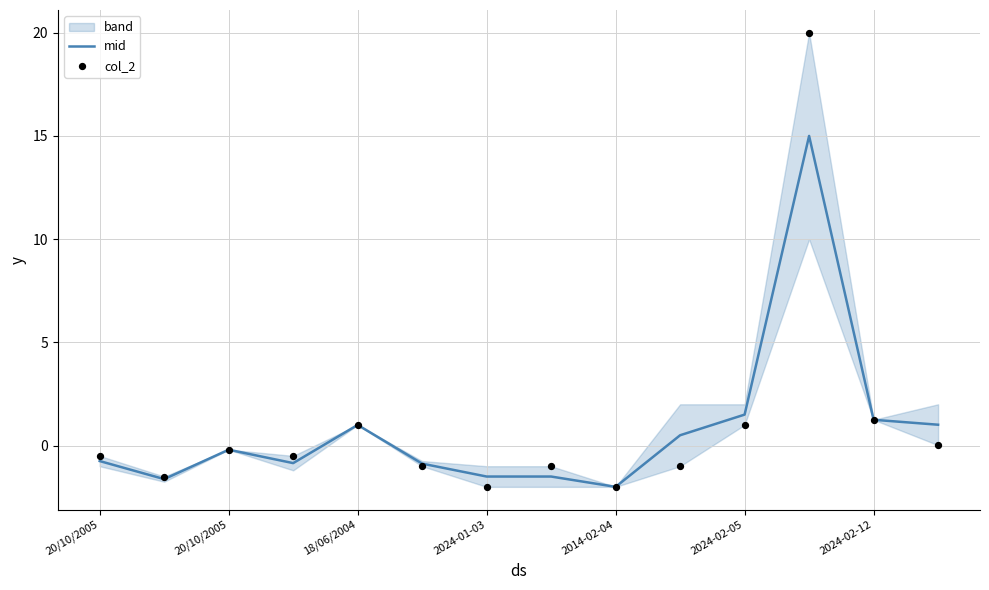

Which series has the largest Y range (max minus min)?

col_2